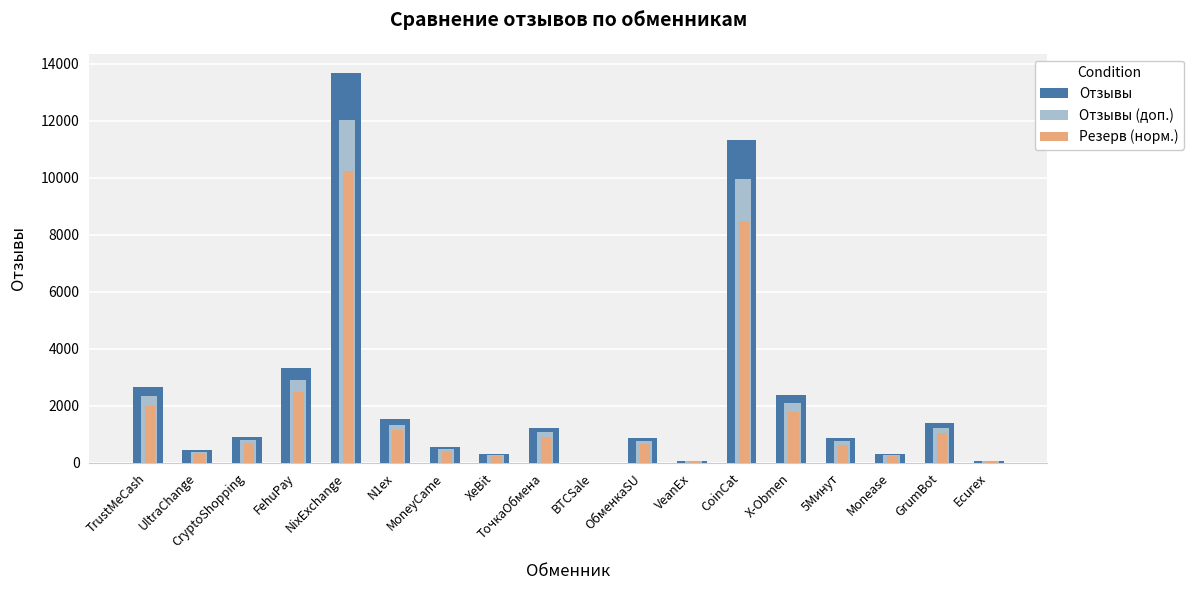

What are all the series names shown in the legend?

Отзывы, Отзывы (доп.), Резерв (норм.)